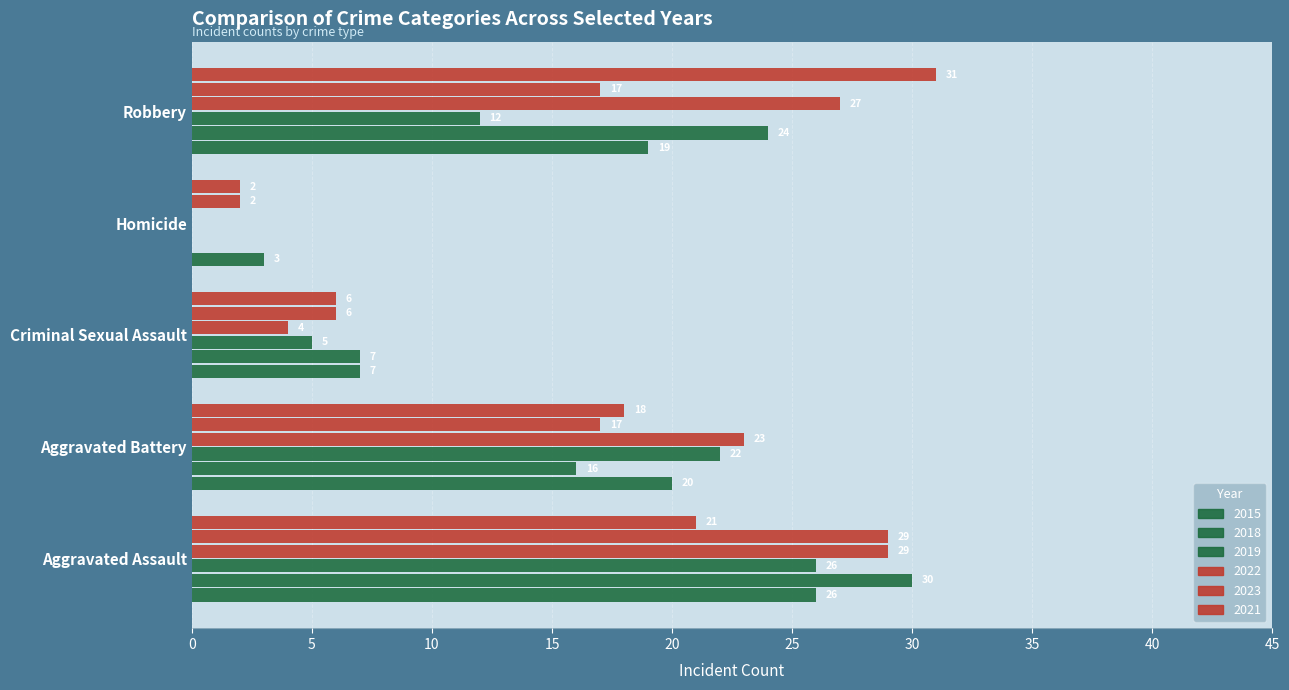

How many distinct data groups are displayed?

6